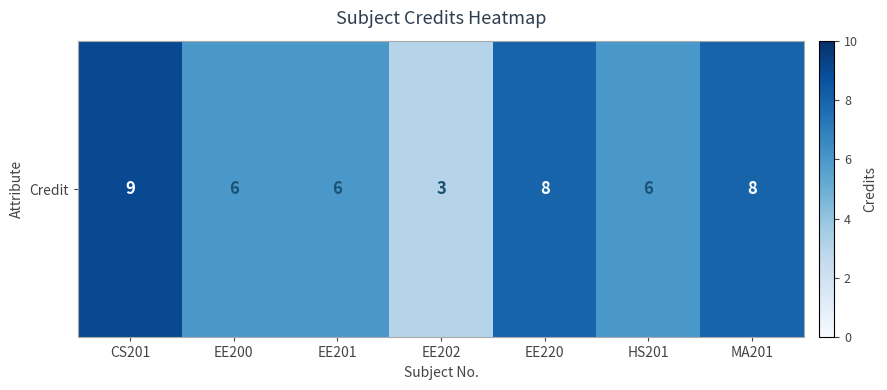

What is the approximate value at CS201?

9